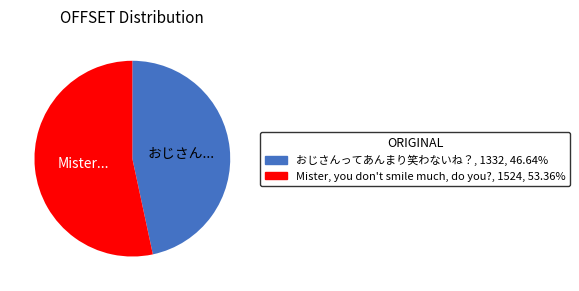

Combined, do Mister, you don't smile much, do you?, 1524, 53.36% and おじさんってあんまり笑わないね？, 1332, 46.64% account for over 50%?

Yes